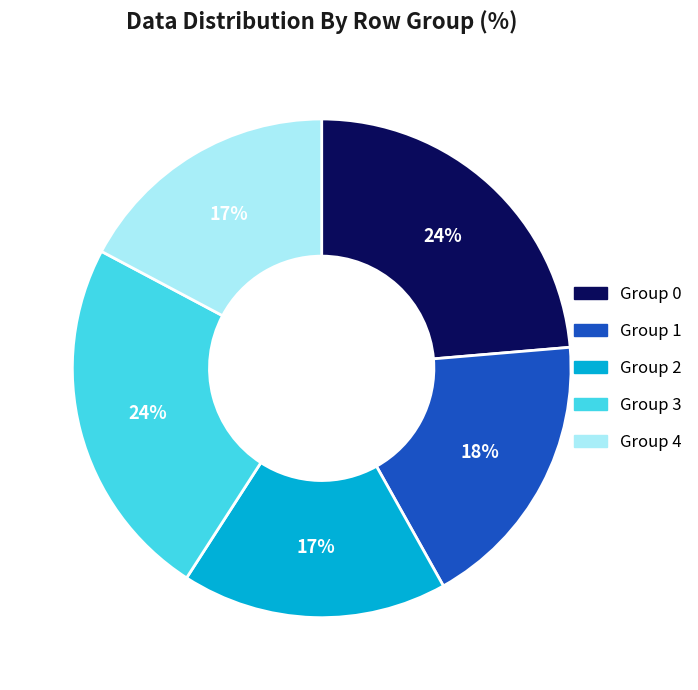

To the nearest percent, what is the average slice percentage?

20%